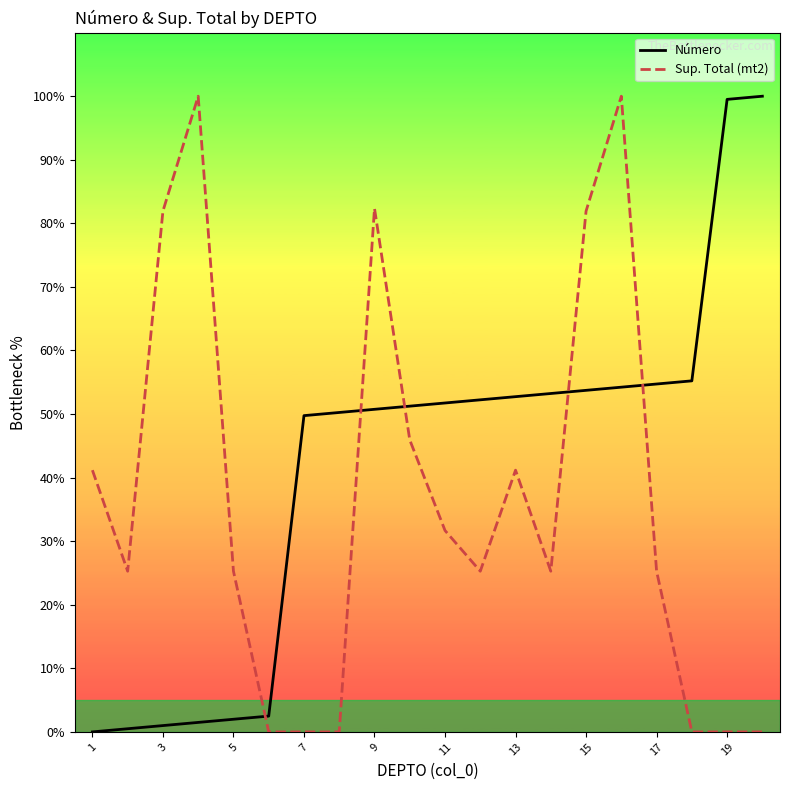

Which series ends up on top after the final intersection of Sup. Total (mt2) and Número?

Número